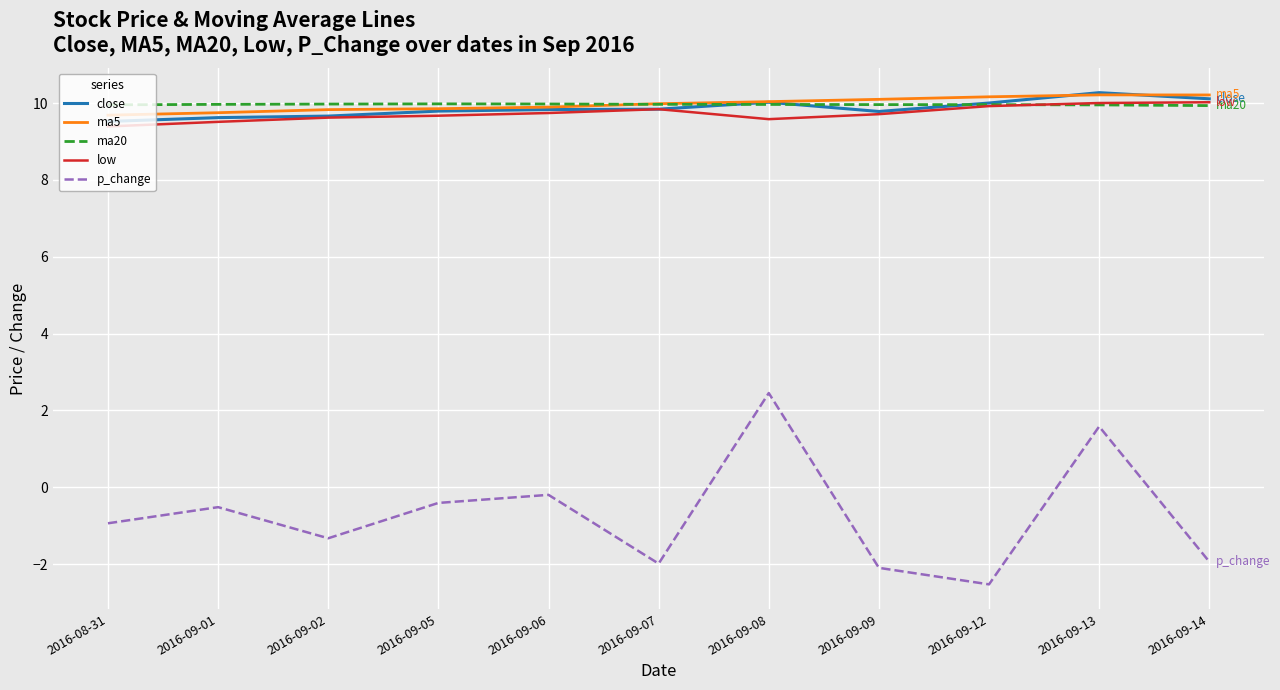

True or false: ma5 and p_change cross at least once.

False